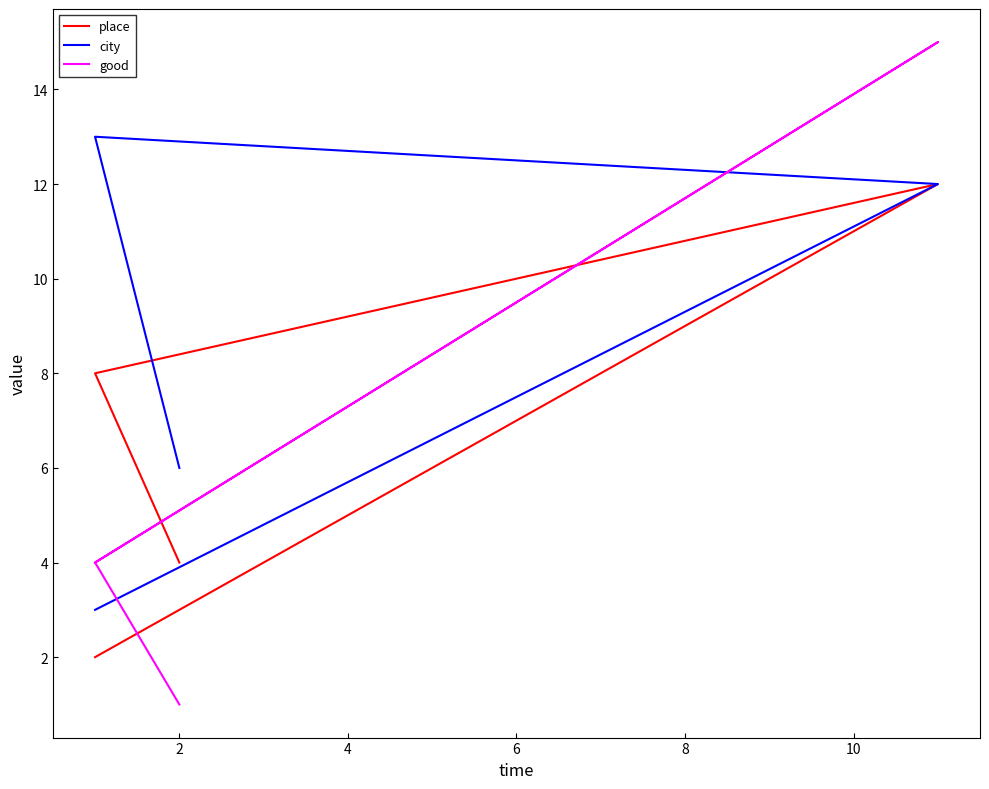

Rank the series by their average value, from highest to lowest.

city, place, good